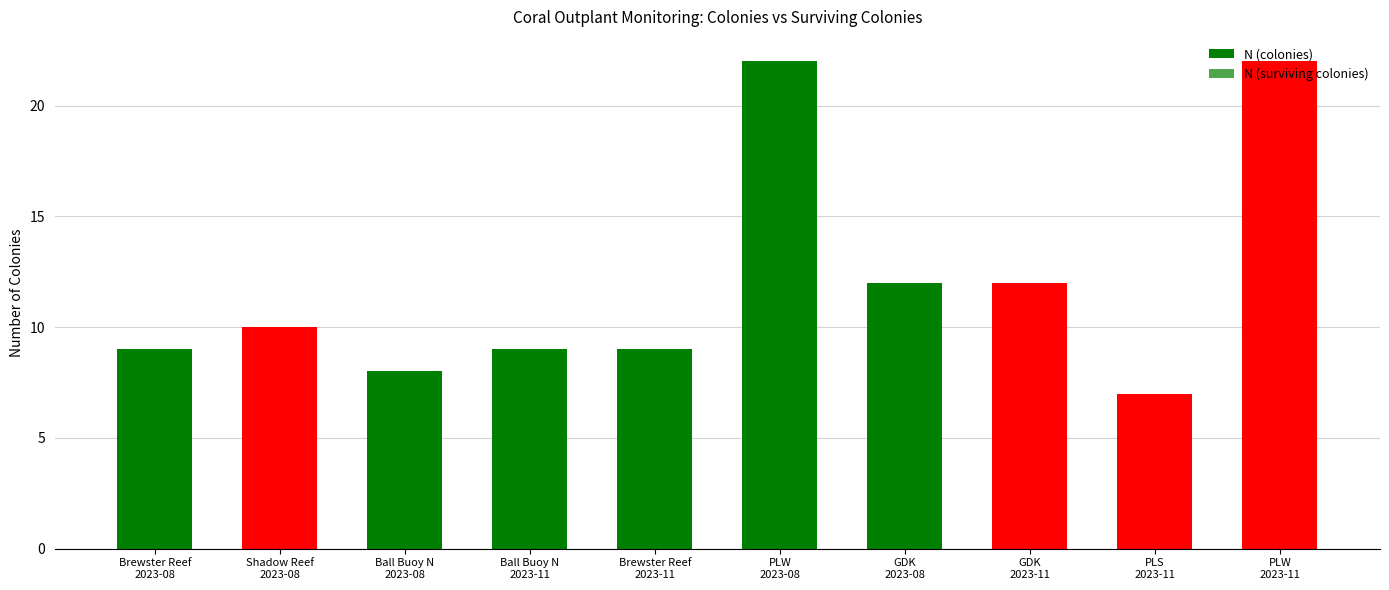

What is the sum of the N (surviving colonies) values at GDK
2023-11 and Brewster Reef
2023-11?

4